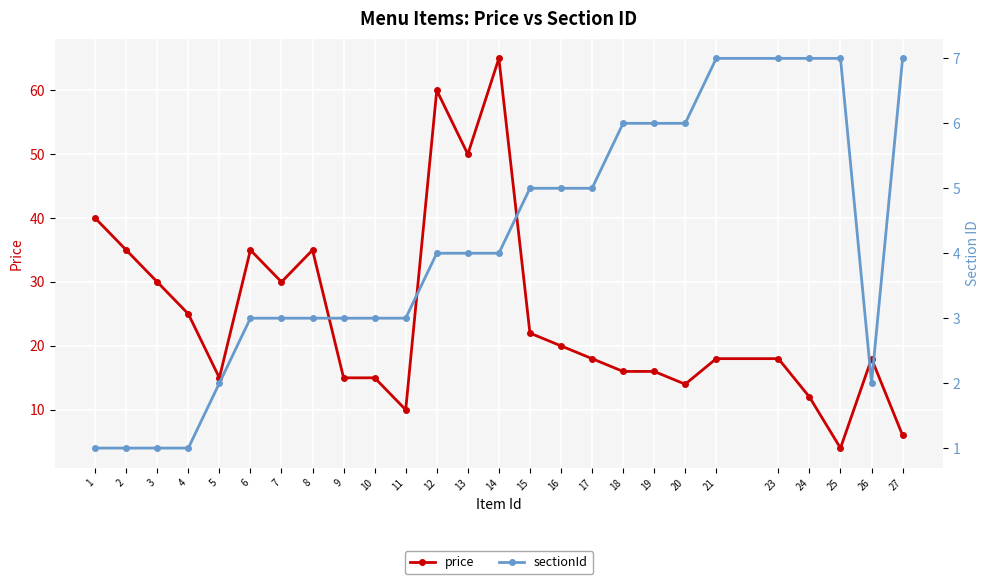

Is it true that sectionId equals 2 at 11?

False